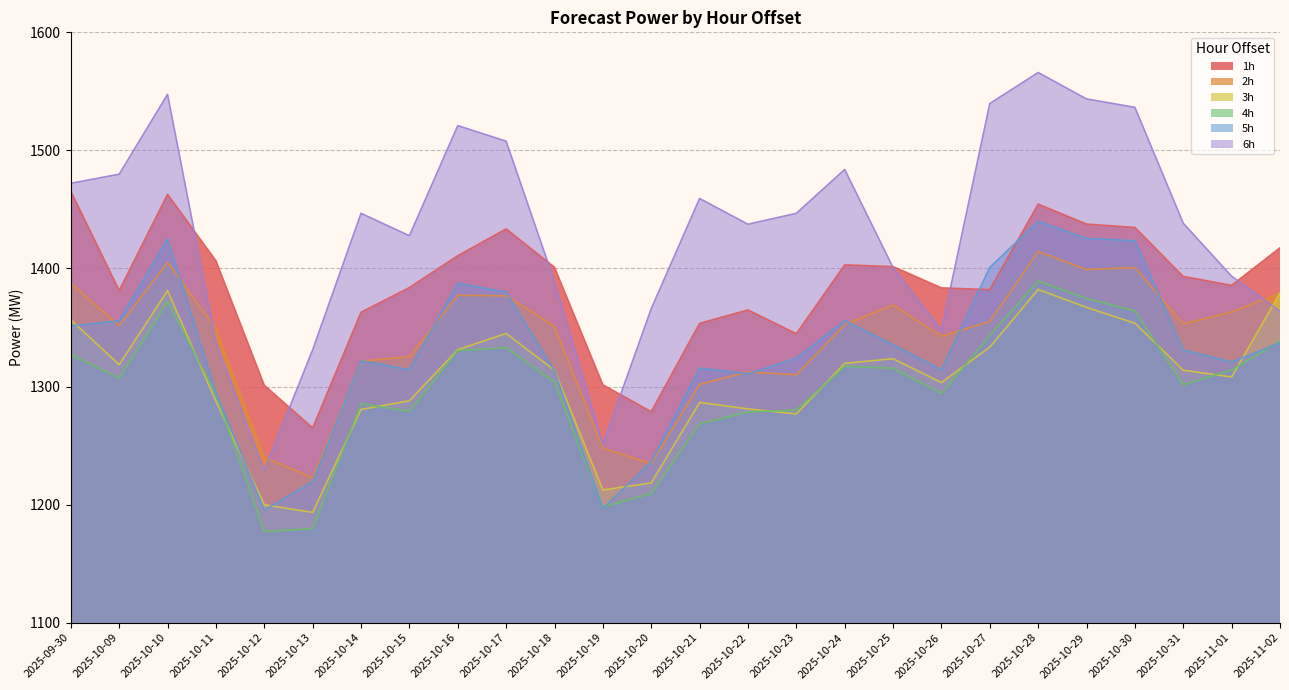

Which category has the highest value in the 3h series?

2025-10-28